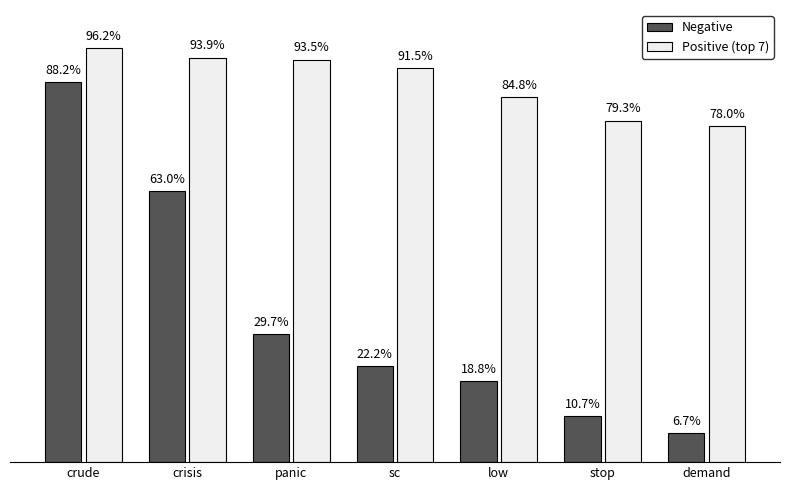

Does the chart contain stacked bars?

No